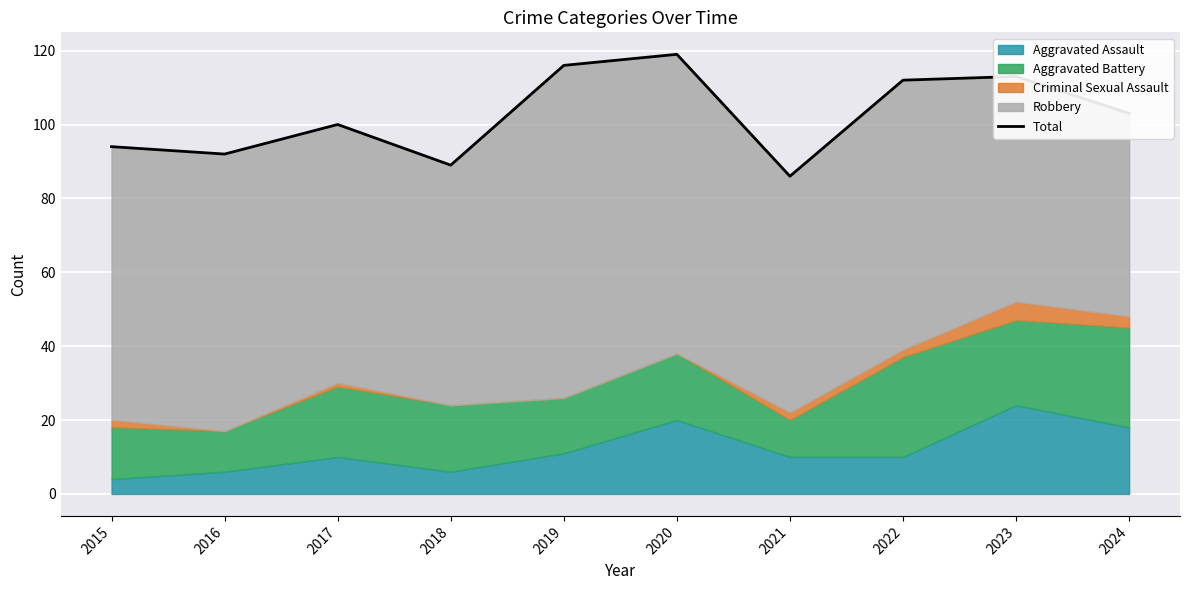

Reading left to right, list all the values displayed in this chart.

2015=94	2016=92	2017=100	2018=89	2019=116	2020=119	2021=86	2022=112	2023=113	2024=103